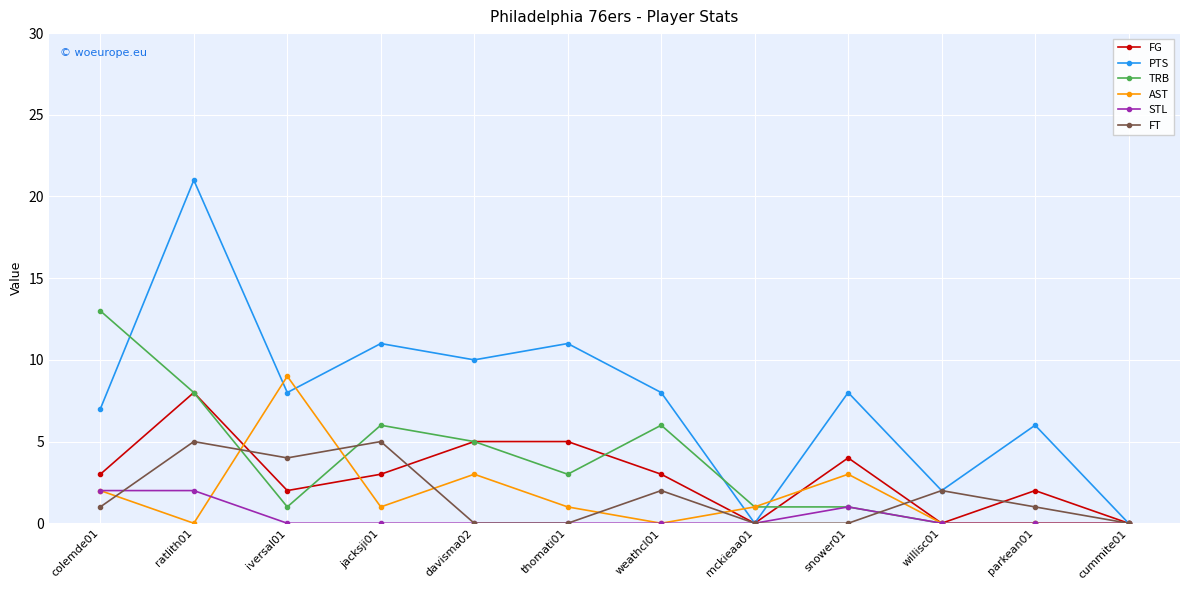

At which category does the chart reach its peak across all series?

ratlith01